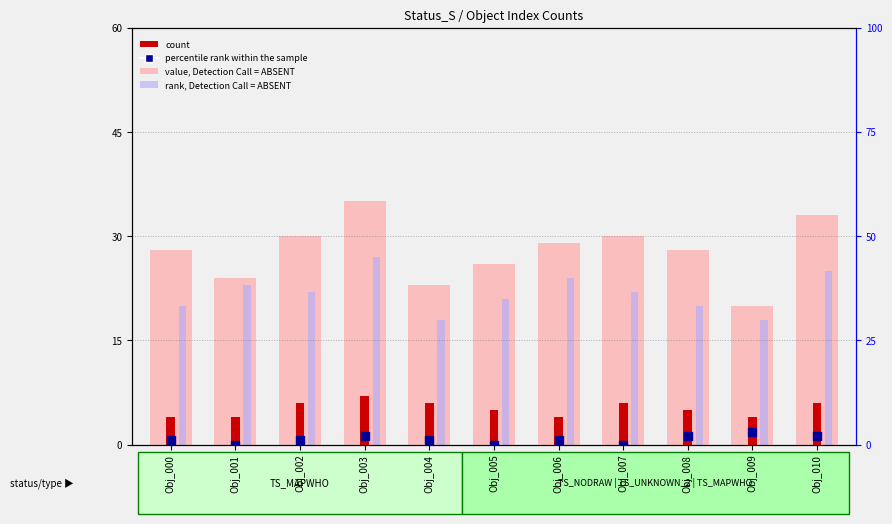

Is the value of percentile rank within the sample at Obj_000 greater than the value of rank, Detection Call = ABSENT at Obj_009?

No